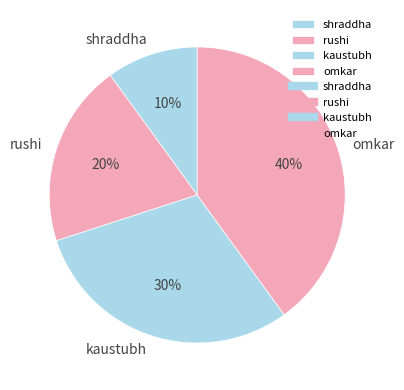

True or false: kaustubh accounts for 21% of the total.

False